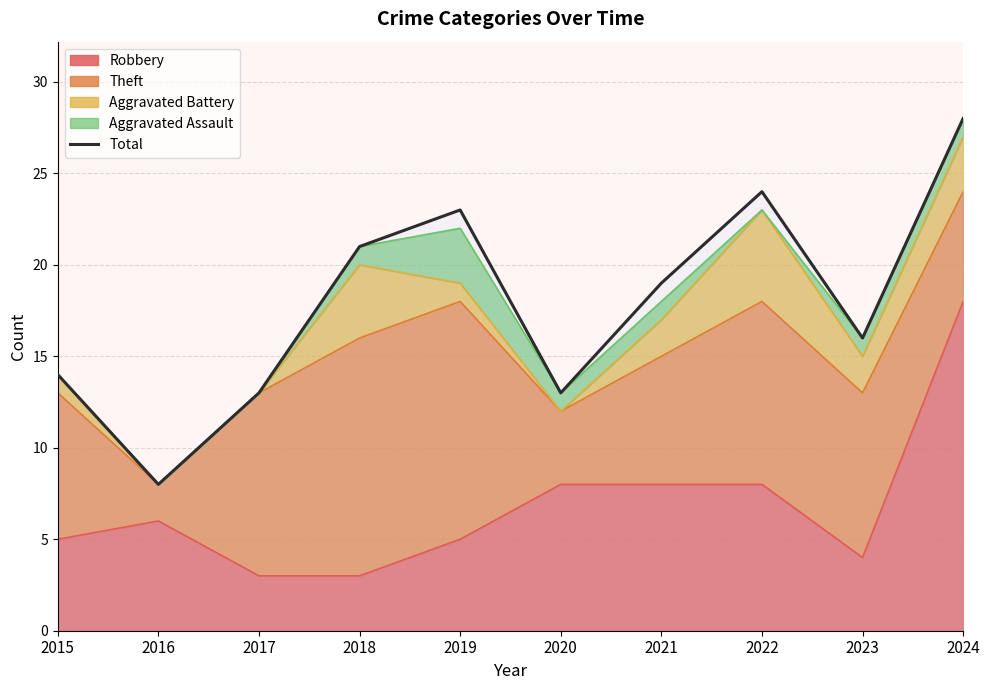

What is the value of the 8th point from the left?

24